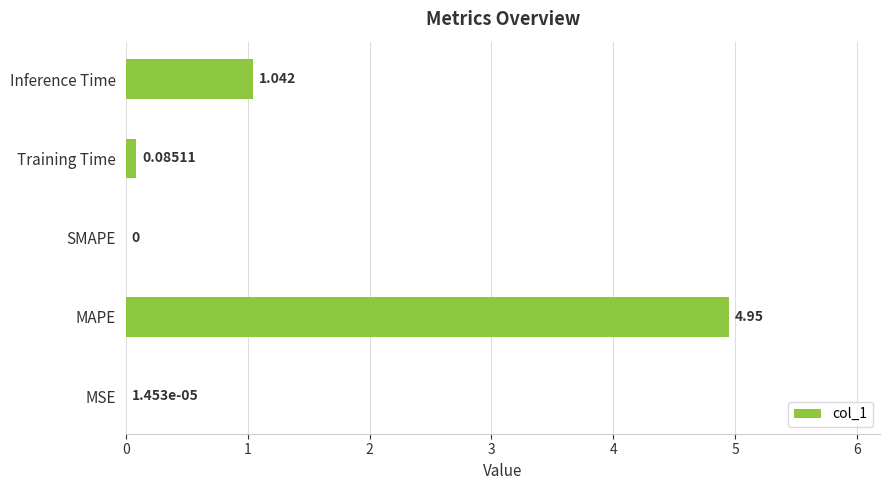

Between MSE and Training Time, which is larger?

Training Time